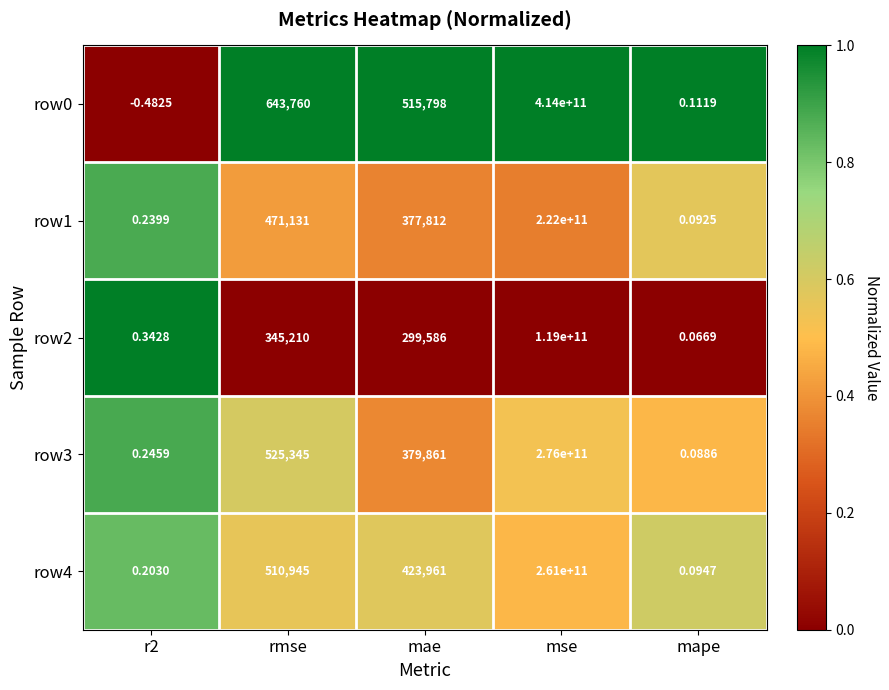

At which category does the chart reach its peak across all series?

mse